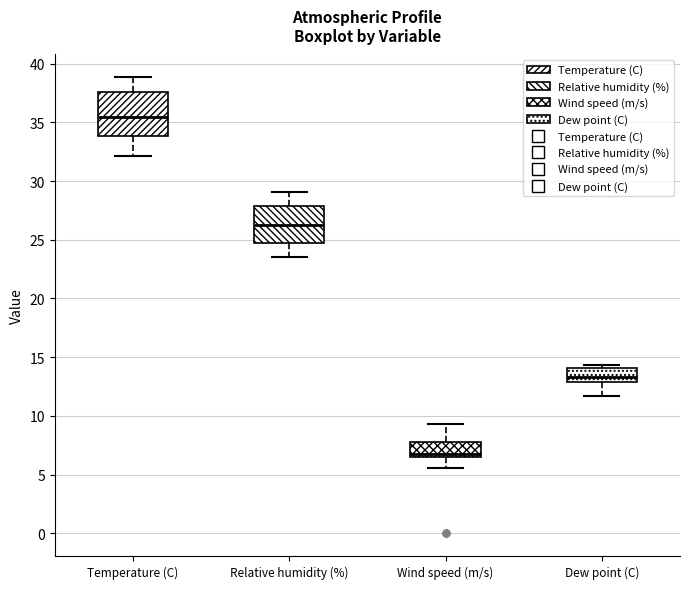

Reading left to right, transcribe this box plot: for each box, give where its median line is, the range the box spans, and where its two whiskers end, as read against the y-axis. The values are not printed on the chart, so give them approximately, as read against the axis.

Temperature (C): median 35.5, box 34.0 to 37.5, whiskers 32.0 to 39.0
Relative humidity (%): median 26.5, box 24.5 to 28.0, whiskers 23.5 to 29.0
Wind speed (m/s): median 7.0, box 6.5 to 8.0, whiskers 5.5 to 9.5
Dew point (C): median 13.5, box 13.0 to 14.0, whiskers 11.5 to 14.5